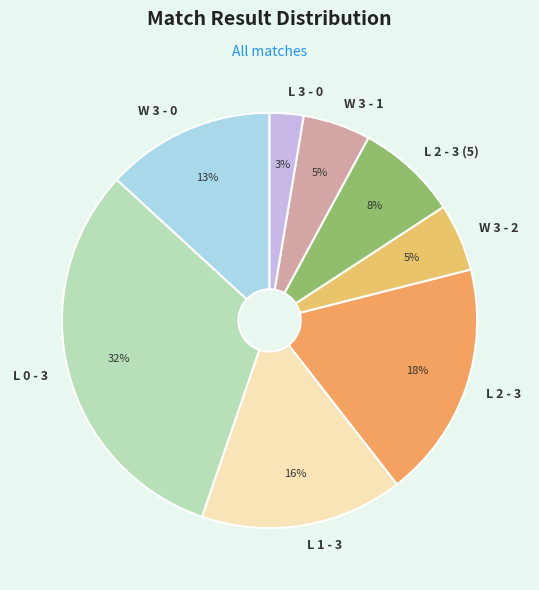

Is it true that W 3 - 0 is 26% of the pie?

False